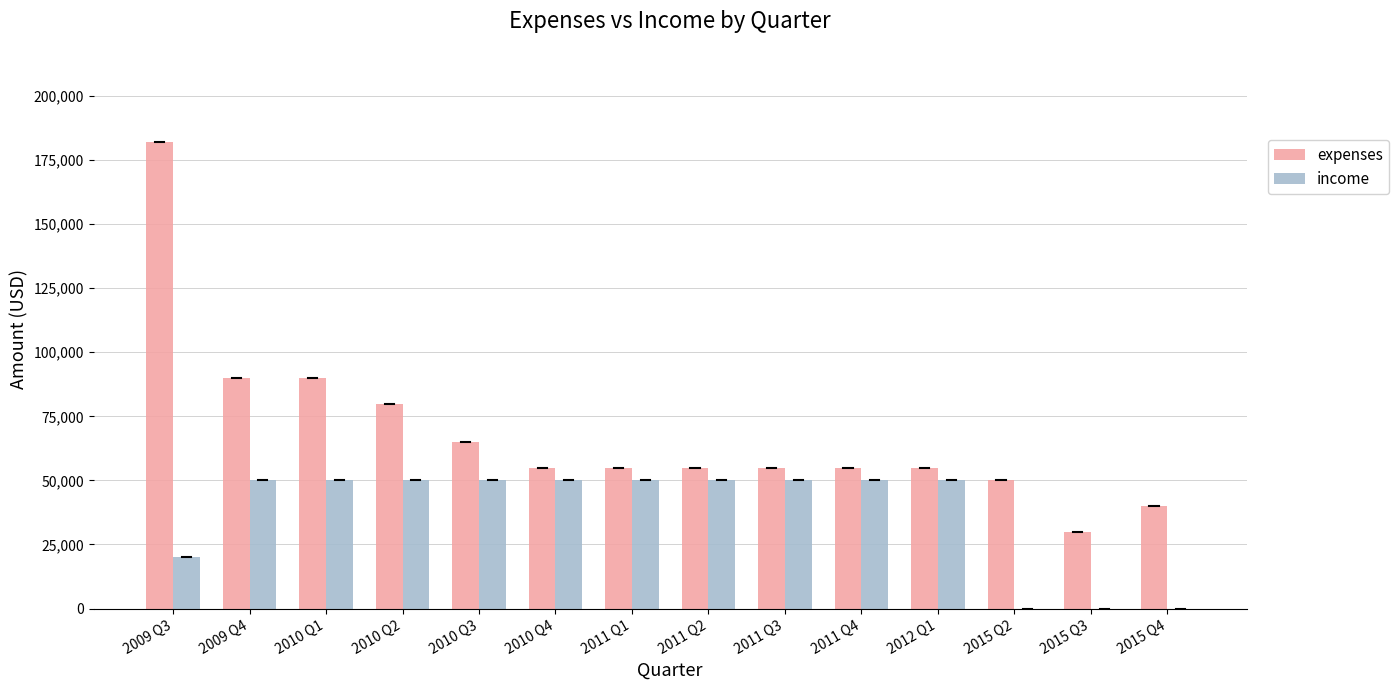

What is the sum of all income values?

520000